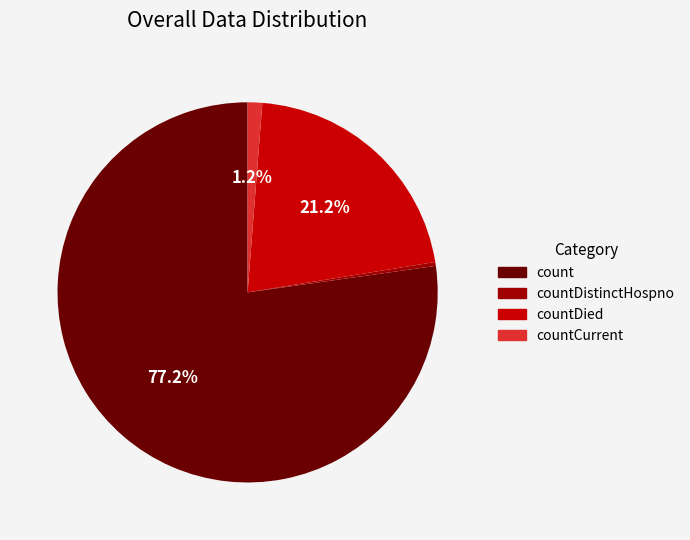

Is the sum of count and countDied greater than half?

Yes